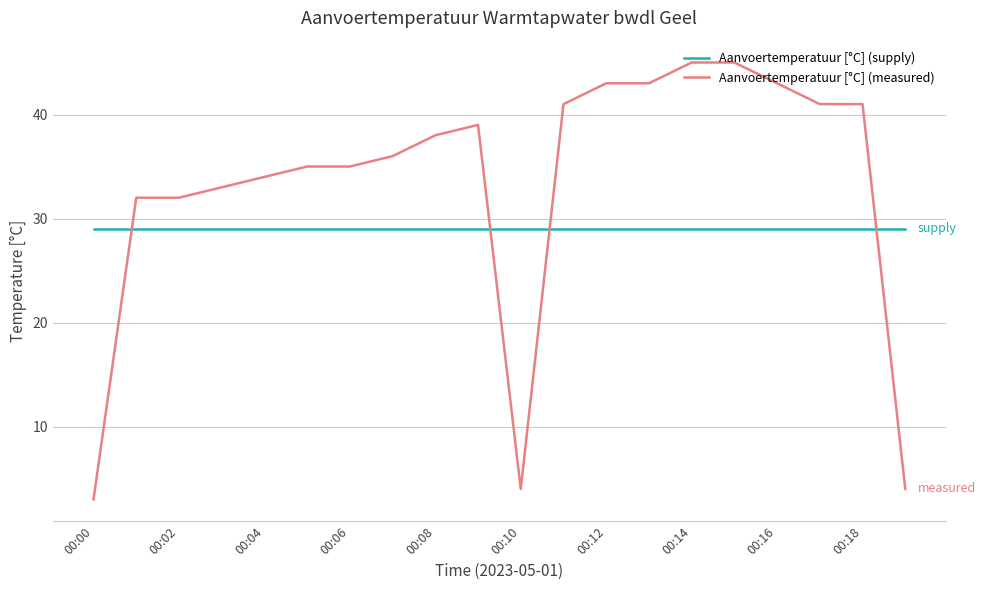

How many lines are shown in the chart?

2